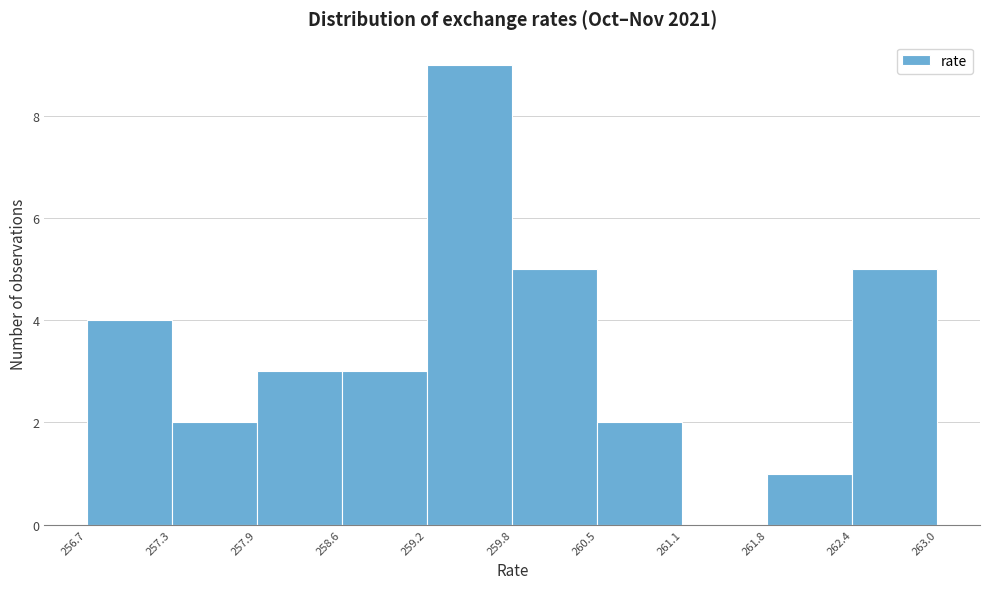

Reading left to right, list every bar in this chart as the range it spans on the x-axis followed by its height. The values are not printed on the chart, so give them approximately, as read against the axis.

256.7 to 257.3: 4
257.3 to 257.9: 2
257.9 to 258.6: 3
258.6 to 259.2: 3
259.2 to 259.8: 9
259.8 to 260.5: 5
260.5 to 261.1: 2
261.1 to 261.8: 0
261.8 to 262.4: 1
262.4 to 263.0: 5